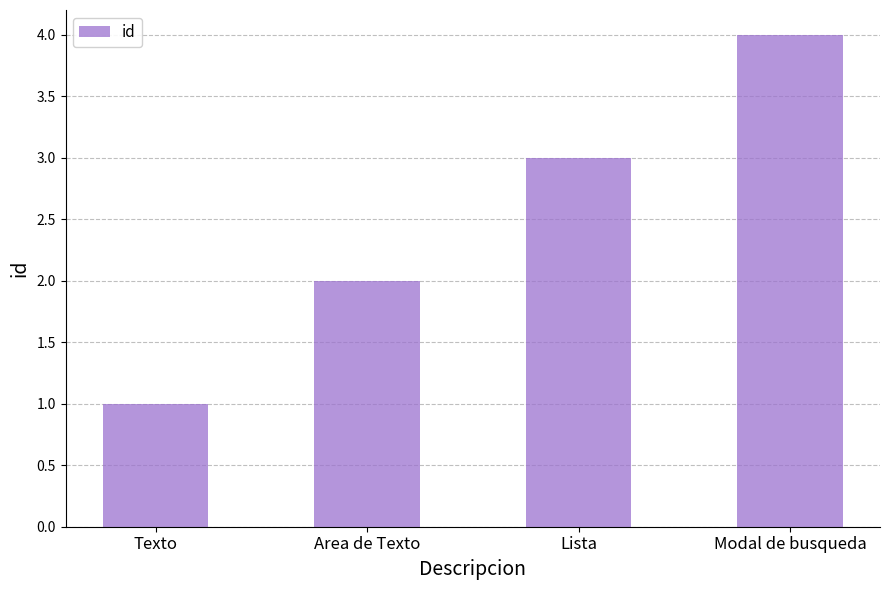

Rank the categories by value from highest to lowest.

Modal de busqueda, Lista, Area de Texto, Texto